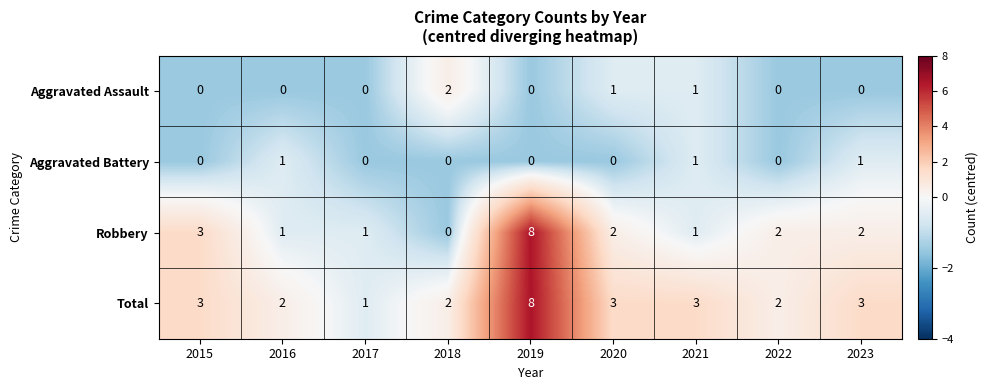

What is the minimum value shown in the chart?

0